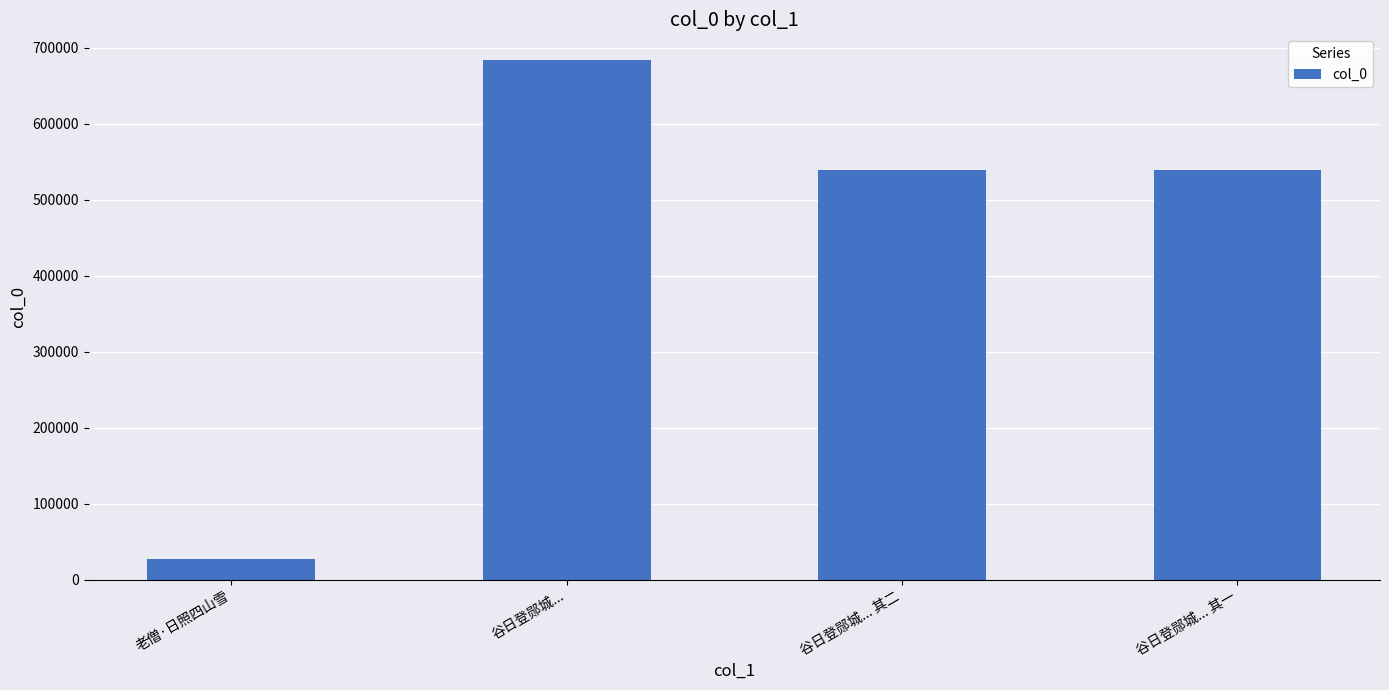

What is the ratio of the value at 谷日登郧城... 其一 to the value at 老僧·日照四山雪?

19.7